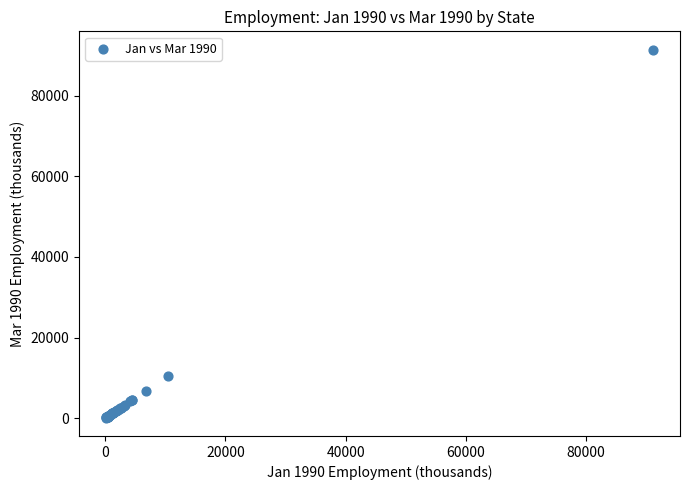

What Y value in the scatter plot is closest to 45757?

10446.0